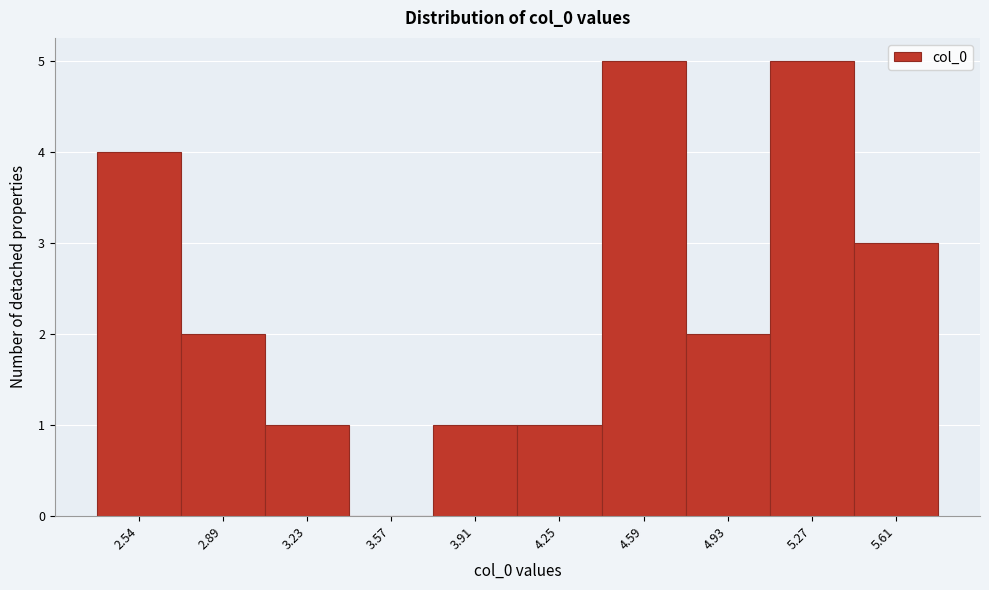

Reading left to right, list all the values displayed in this chart.

2.54=4	2.89=2	3.23=1	3.57=0	3.91=1	4.25=1	4.59=5	4.93=2	5.27=5	5.61=3